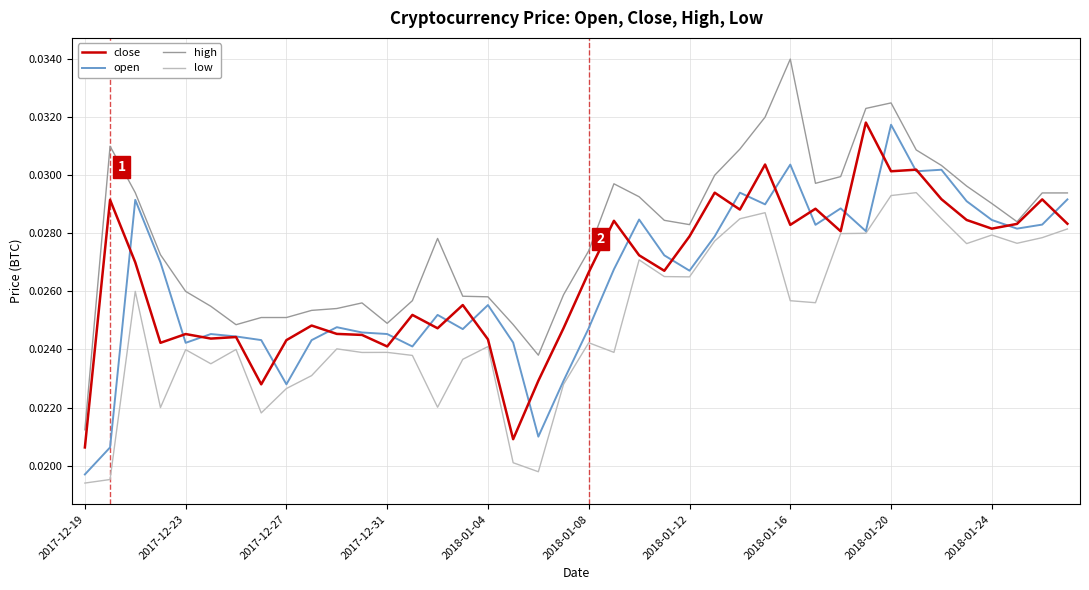

True or false: high and low intersect in this chart.

False